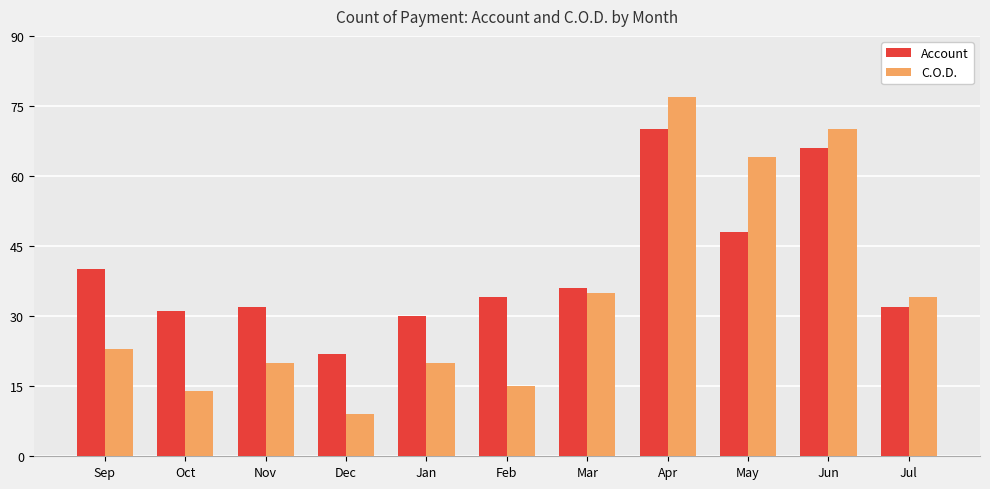

How many distinct data groups are displayed?

2